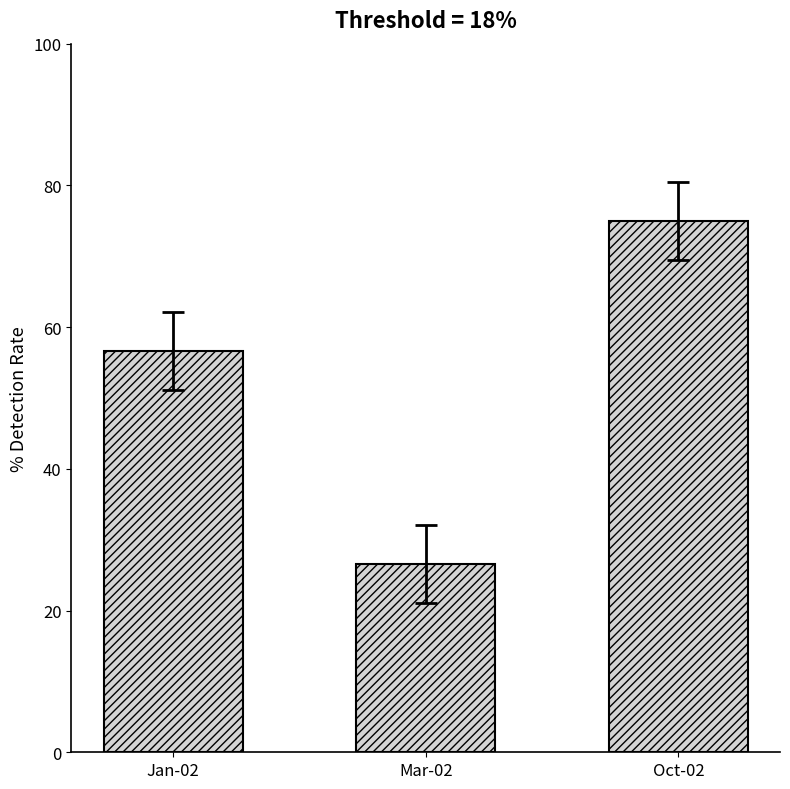

List the labels in order of value, smallest first.

Mar-02, Jan-02, Oct-02